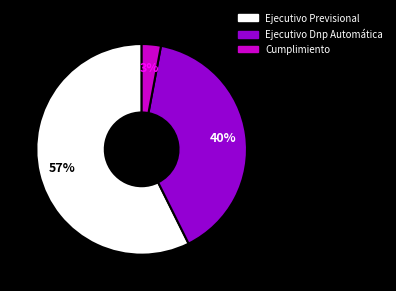

Do Cumplimiento and Ejecutivo Previsional together represent more than half of the pie?

Yes